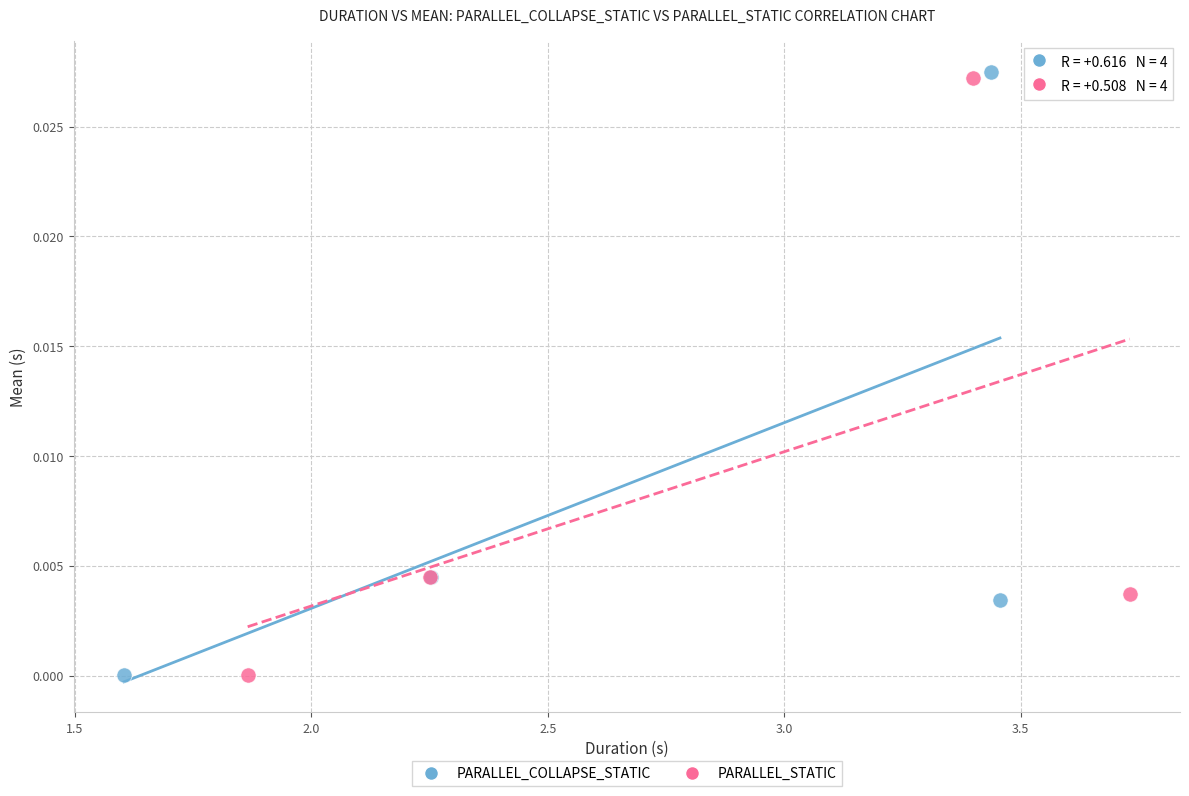

What are all the series names shown in the legend?

PARALLEL_COLLAPSE_STATIC, PARALLEL_STATIC